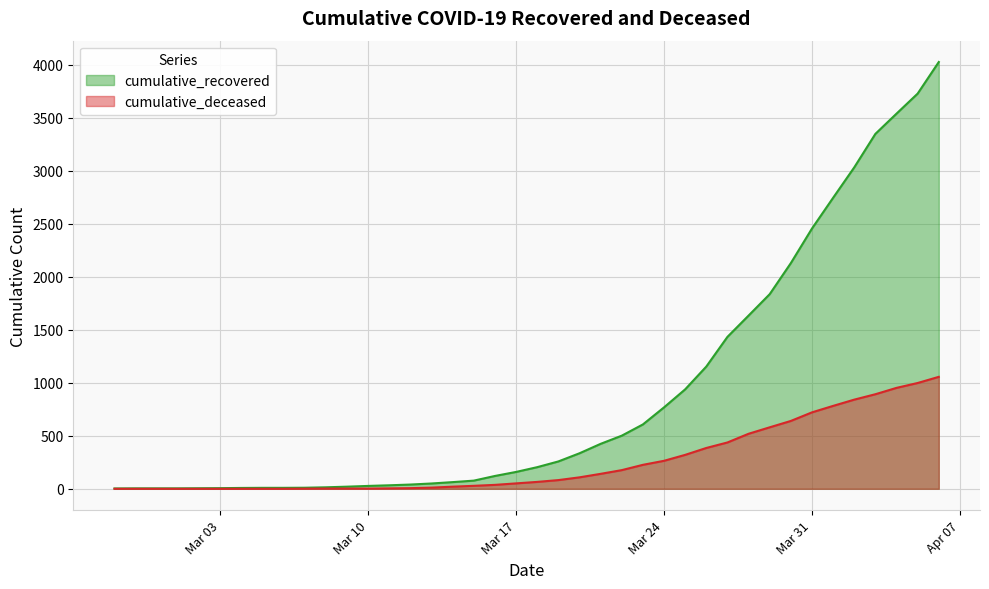

What is the value of the cumulative_deceased point at the 25th from the left?

176